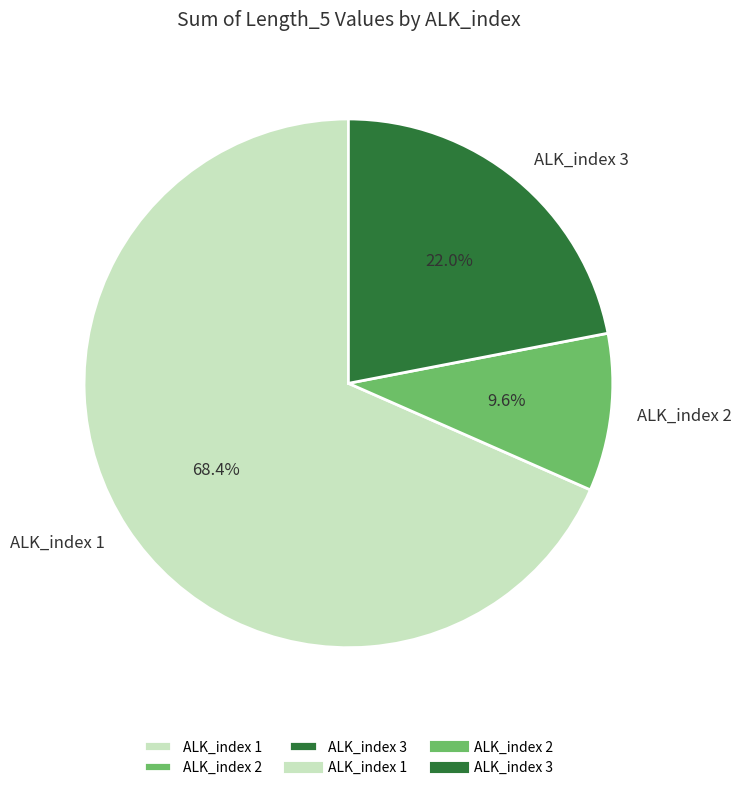

To the nearest percent, what is the difference between the ALK_index 1 and ALK_index 3 slice percentages?

46%